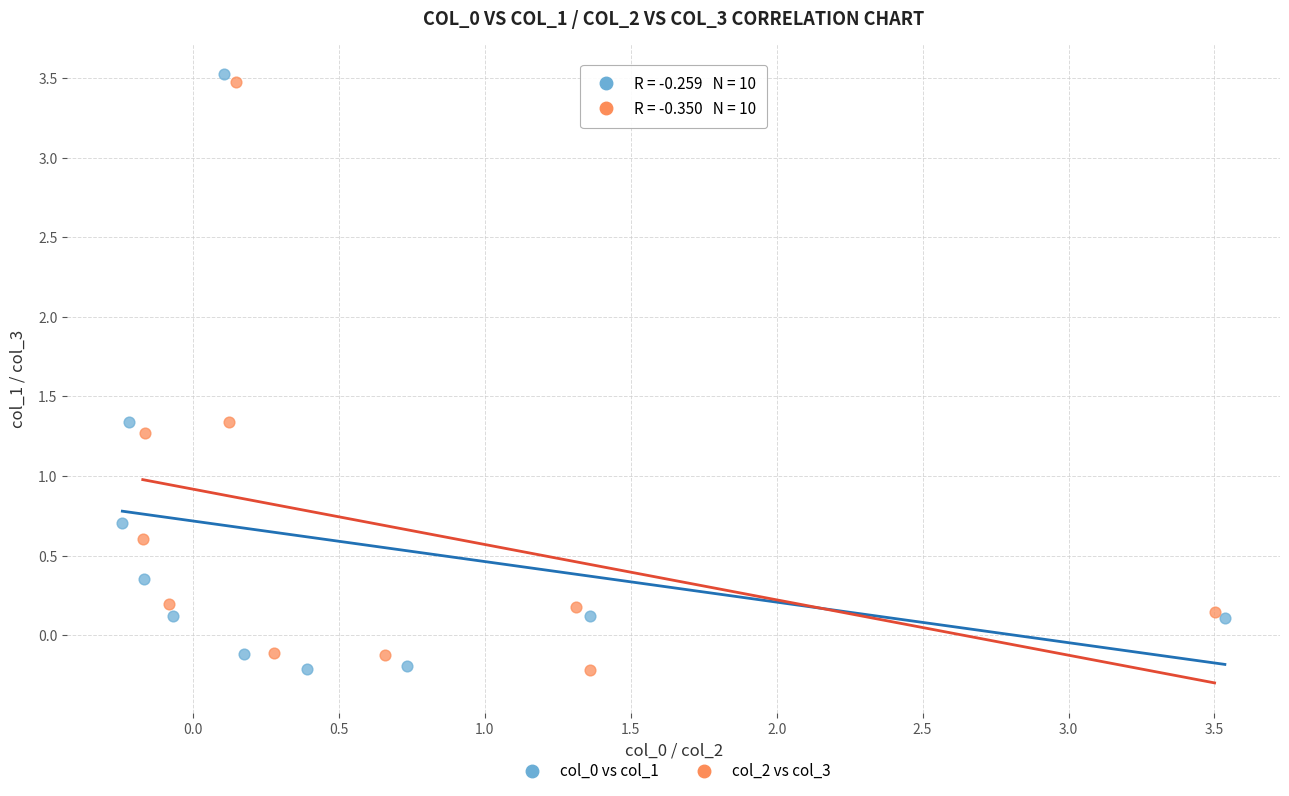

Which series reaches the maximum Y coordinate?

col_0 vs col_1